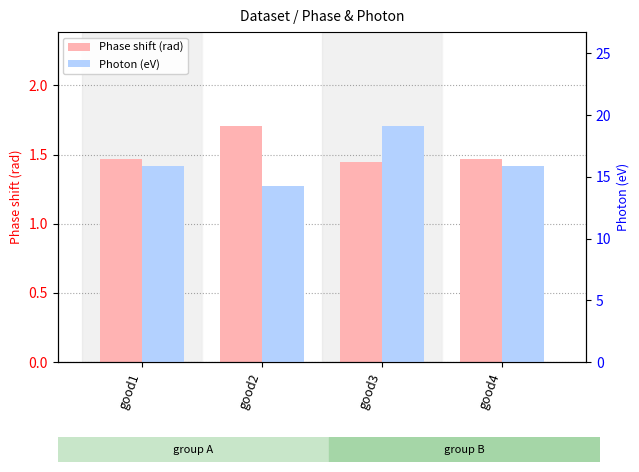

Reading left to right, transcribe all the data shown in this chart.

Phase shift (rad): good1=1.5	good2=1.7	good3=1.4	good4=1.5
Photon (eV): good1=15.9	good2=14.3	good3=19.1	good4=15.9